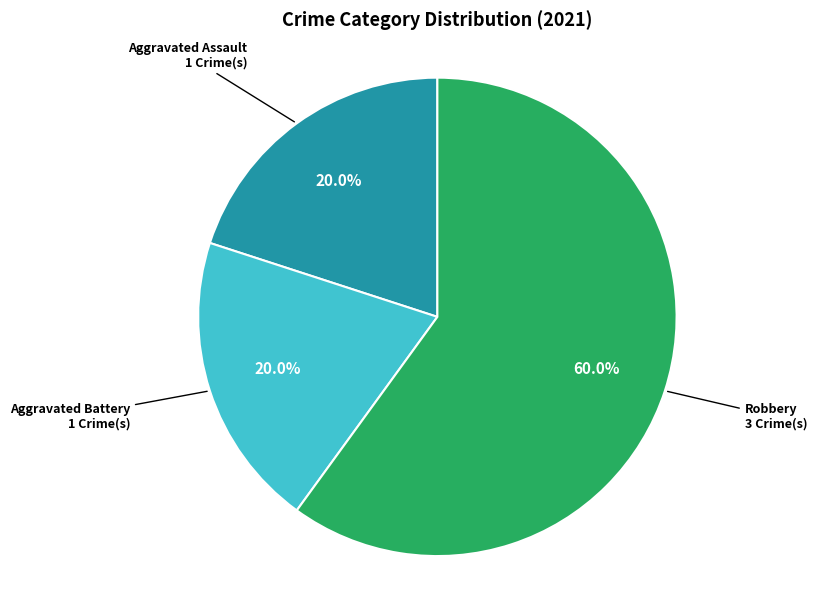

Is there any slice that represents more than half of the pie?

Yes